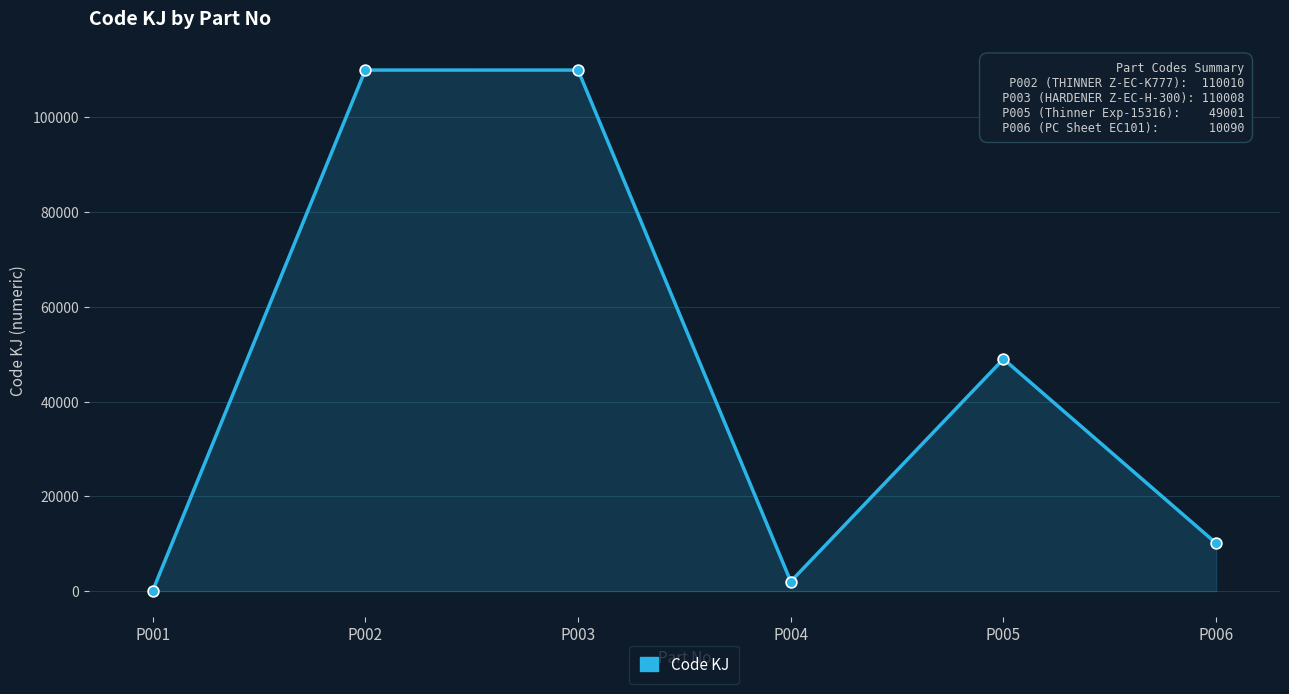

Approximately how many times larger is the value at P006 compared to P001?

420.4